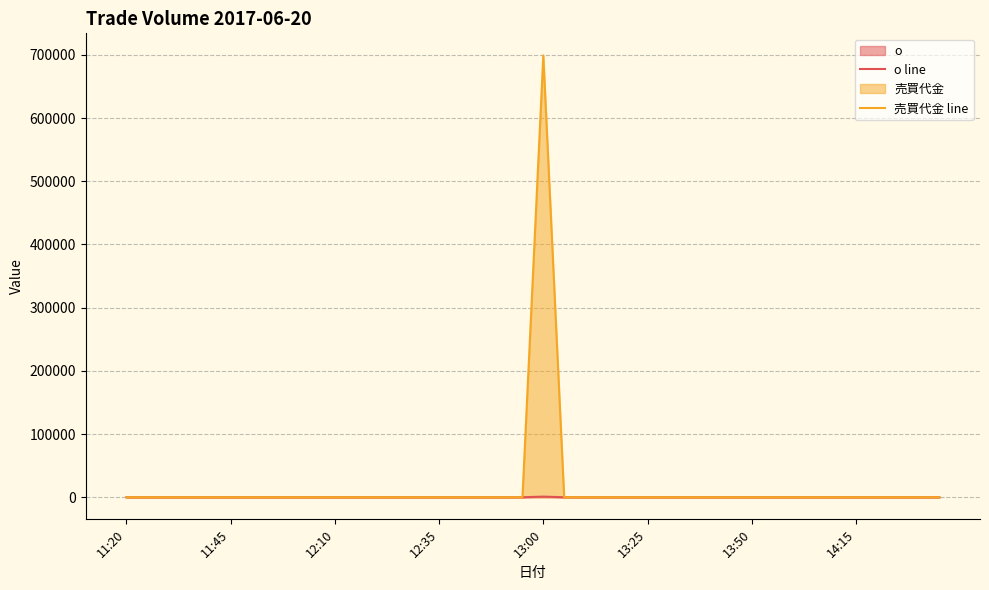

What is the maximum value for 売買代金 line?

699000